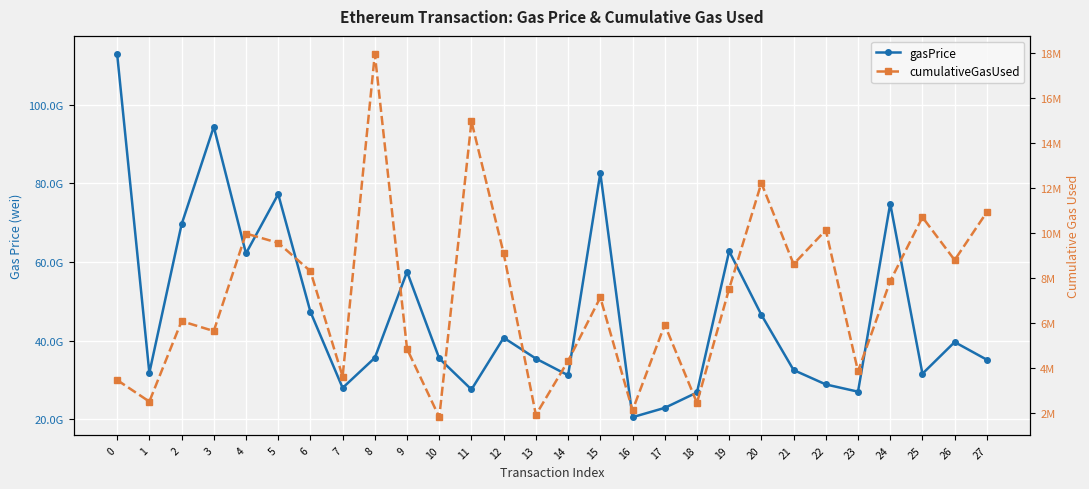

Rank the series by their average value, from lowest to highest.

cumulativeGasUsed, gasPrice